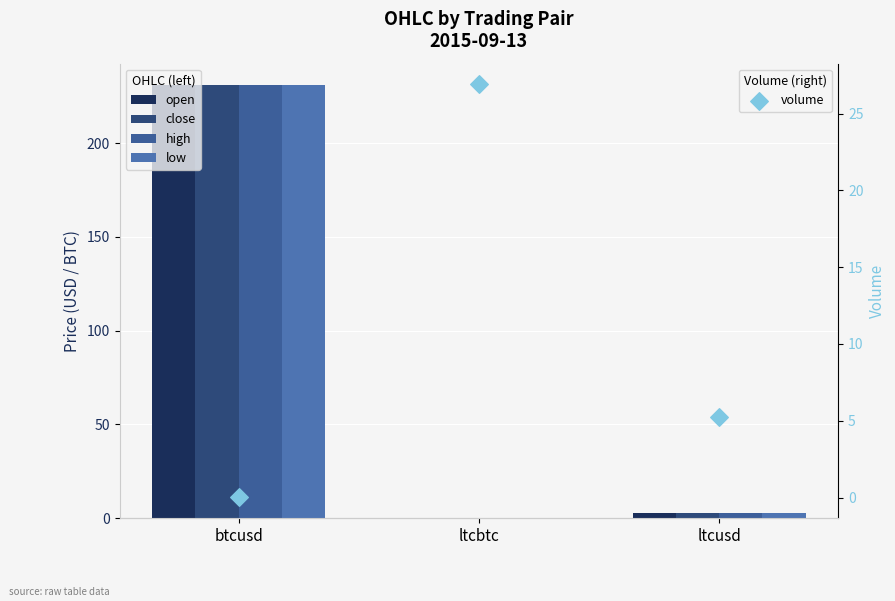

Is the value of volume at ltcbtc greater than the value of low at ltcbtc?

Yes